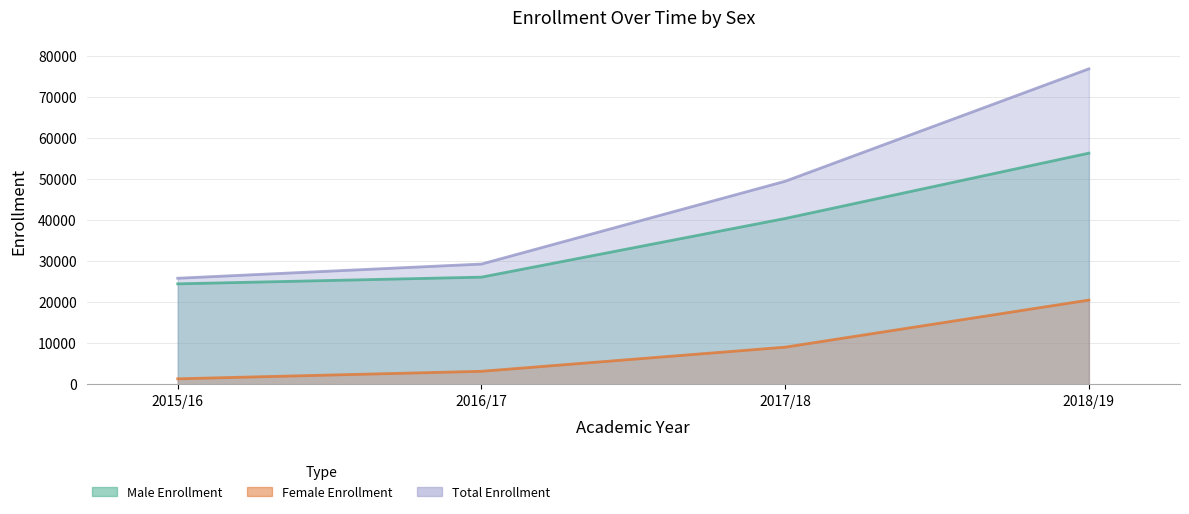

At how many categories does at least one series exceed 46635?

2